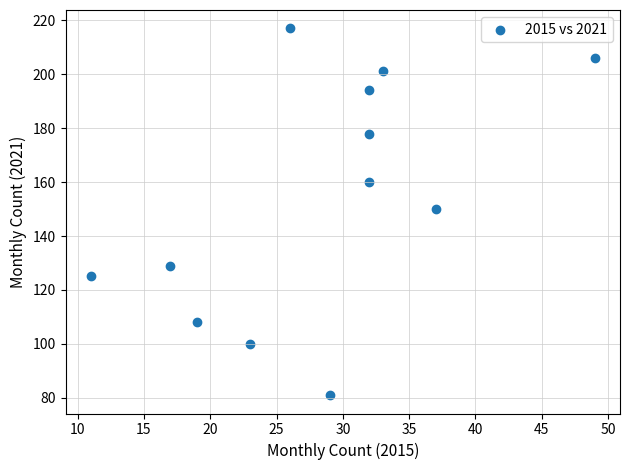

What is the range of X values (max minus min)?

38